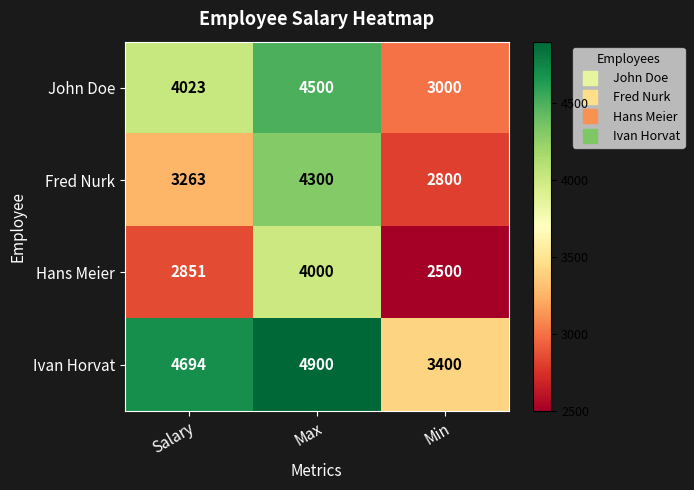

Reading left to right, list all the values displayed in this chart.

John Doe: Salary=4023	Max=4500	Min=3000
Fred Nurk: Salary=3263	Max=4300	Min=2800
Hans Meier: Salary=2851	Max=4000	Min=2500
Ivan Horvat: Salary=4694	Max=4900	Min=3400